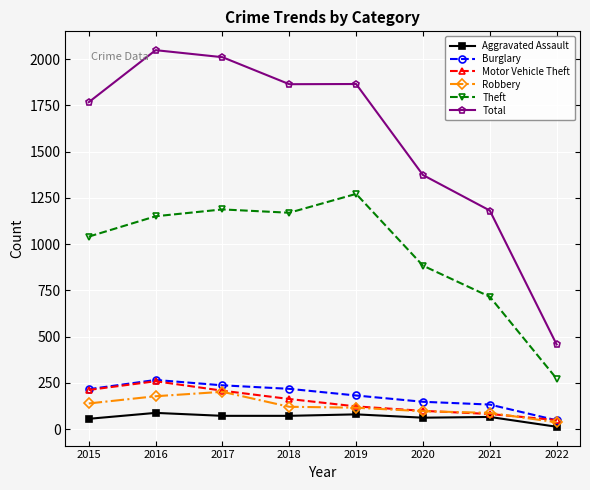

True or false: Total and Theft cross at least once.

False